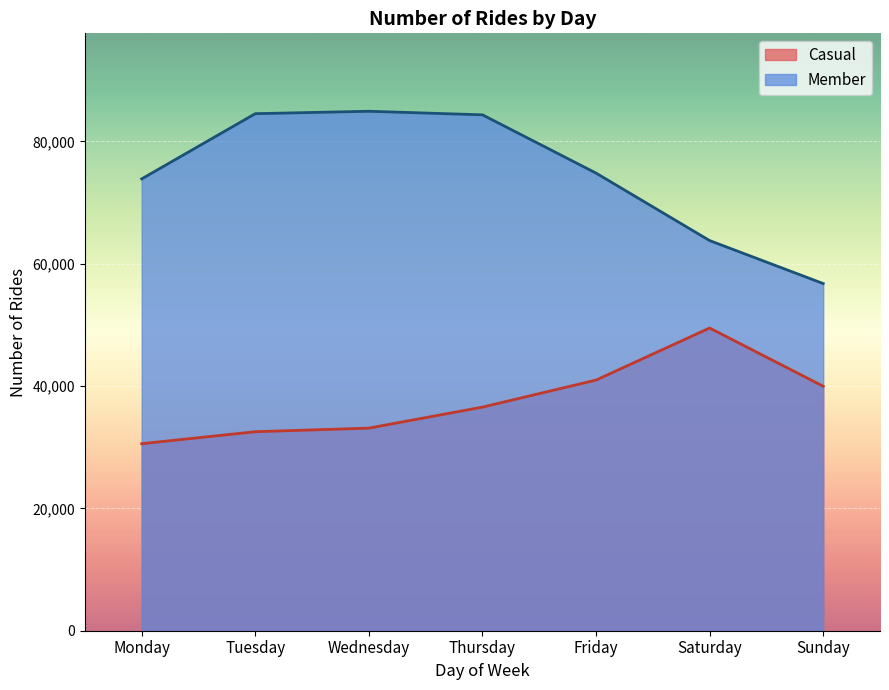

At which label does Casual first exceed 36564?

Friday